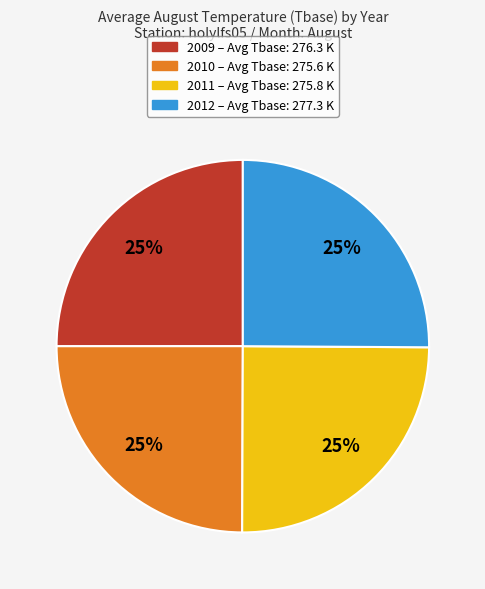

What is the ratio of the value at 2012 to the value at 2009?

1.0